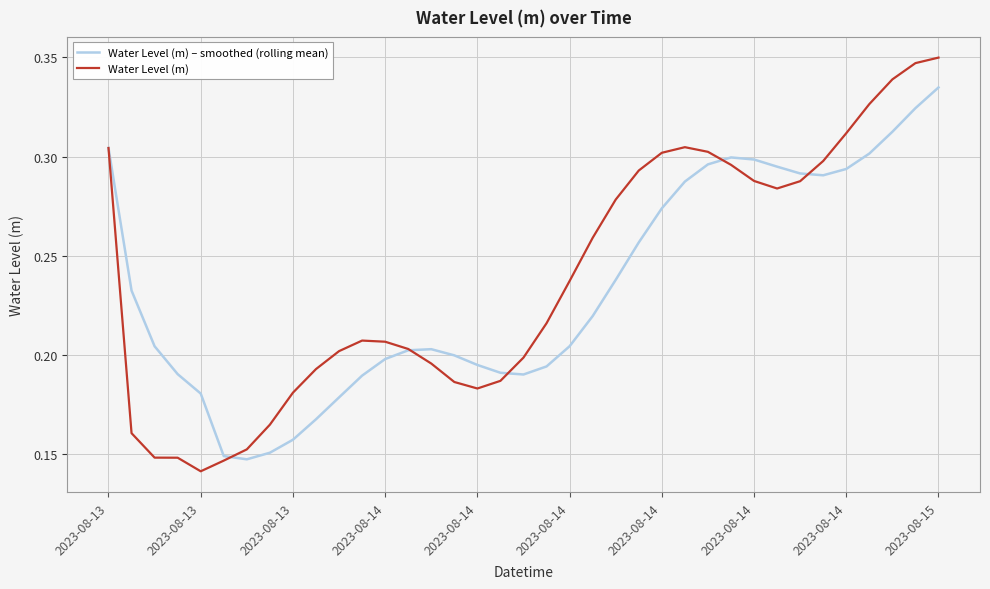

List the series in order of their peak value, lowest first.

Water Level (m) – smoothed (rolling mean), Water Level (m)